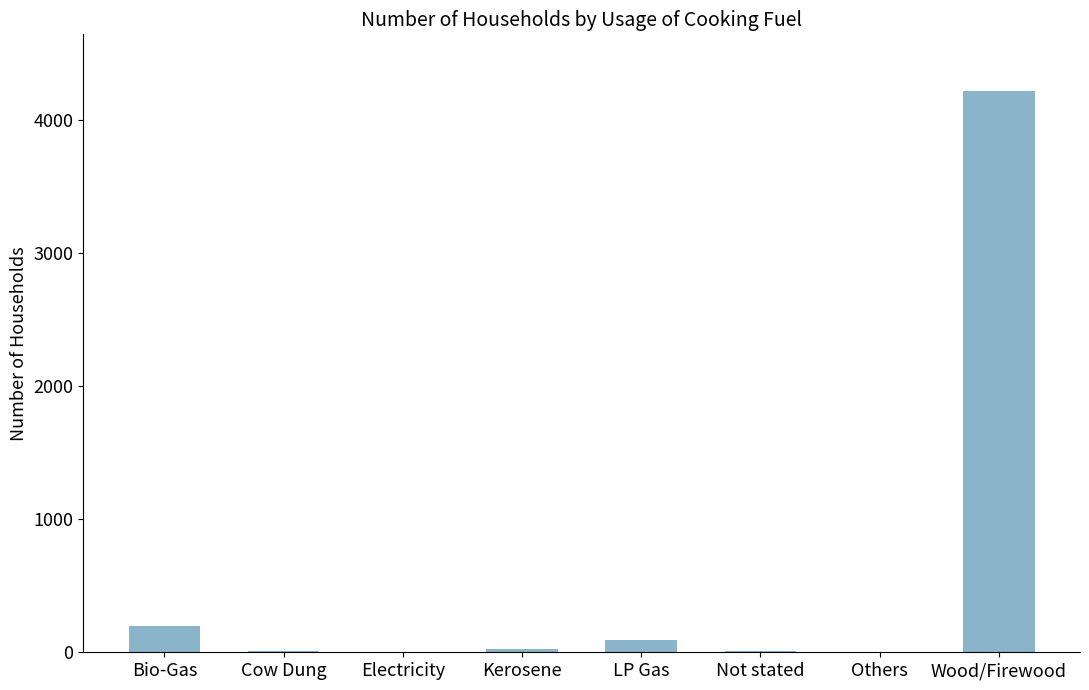

What is the sum of the values at Wood/Firewood and Bio-Gas?

4415